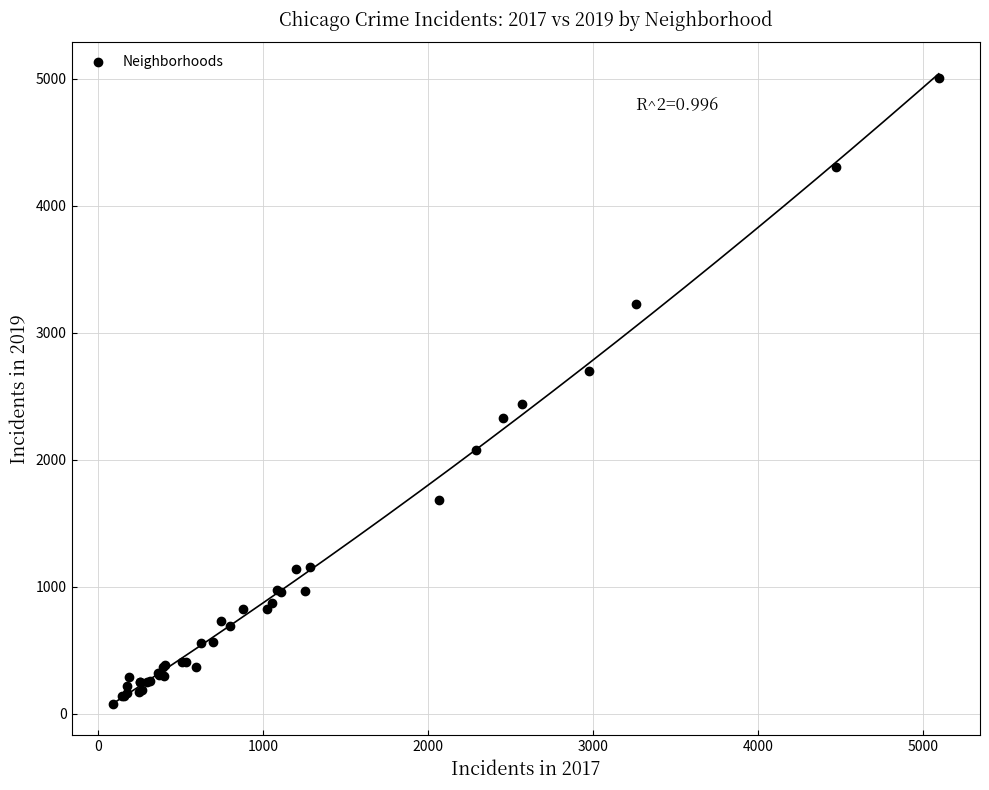

What Y value in the scatter plot is closest to 2542?

2441